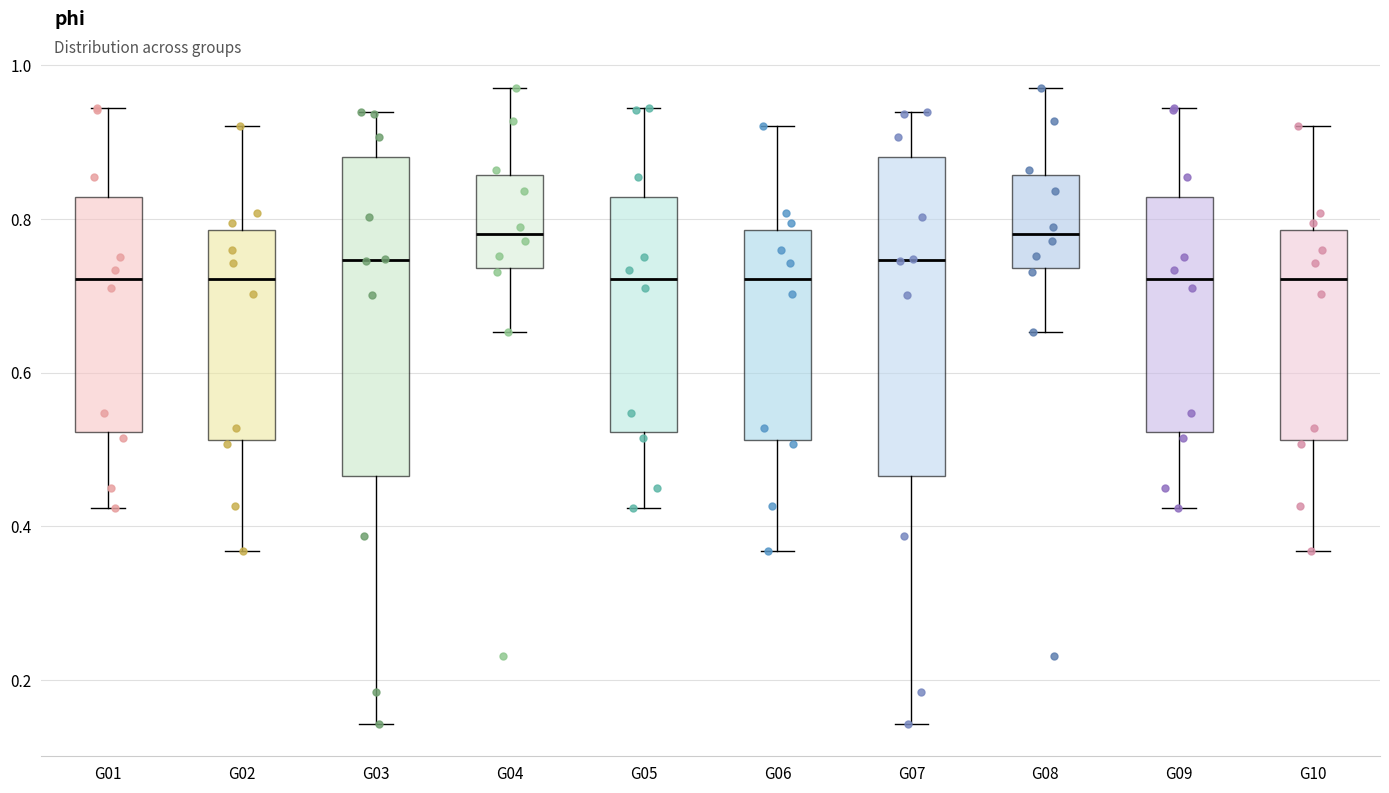

Reading left to right, transcribe this box plot: for each box, give where its median line is, the range the box spans, and where its two whiskers end, as read against the y-axis. The values are not printed on the chart, so give them approximately, as read against the axis.

G01: median 0.72, box 0.52 to 0.82, whiskers 0.42 to 0.94
G02: median 0.72, box 0.52 to 0.78, whiskers 0.36 to 0.92
G03: median 0.74, box 0.46 to 0.88, whiskers 0.14 to 0.94
G04: median 0.78, box 0.74 to 0.86, whiskers 0.66 to 0.98
G05: median 0.72, box 0.52 to 0.82, whiskers 0.42 to 0.94
G06: median 0.72, box 0.52 to 0.78, whiskers 0.36 to 0.92
G07: median 0.74, box 0.46 to 0.88, whiskers 0.14 to 0.94
G08: median 0.78, box 0.74 to 0.86, whiskers 0.66 to 0.98
G09: median 0.72, box 0.52 to 0.82, whiskers 0.42 to 0.94
G10: median 0.72, box 0.52 to 0.78, whiskers 0.36 to 0.92